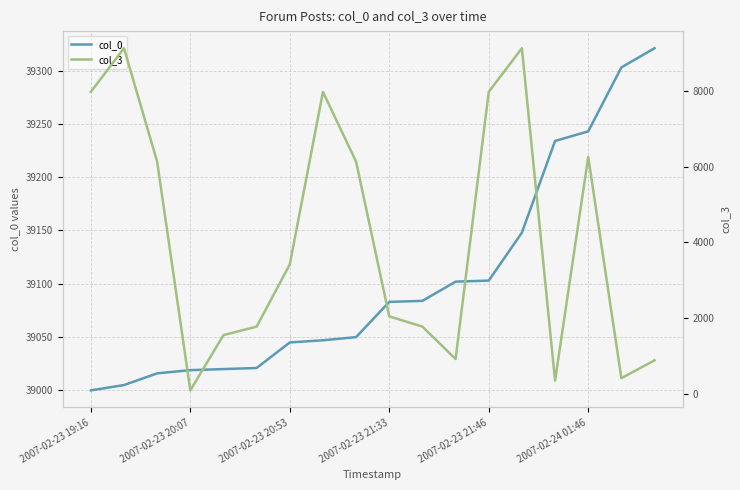

What is the value of the col_3 point at the 16th from the left?

6254